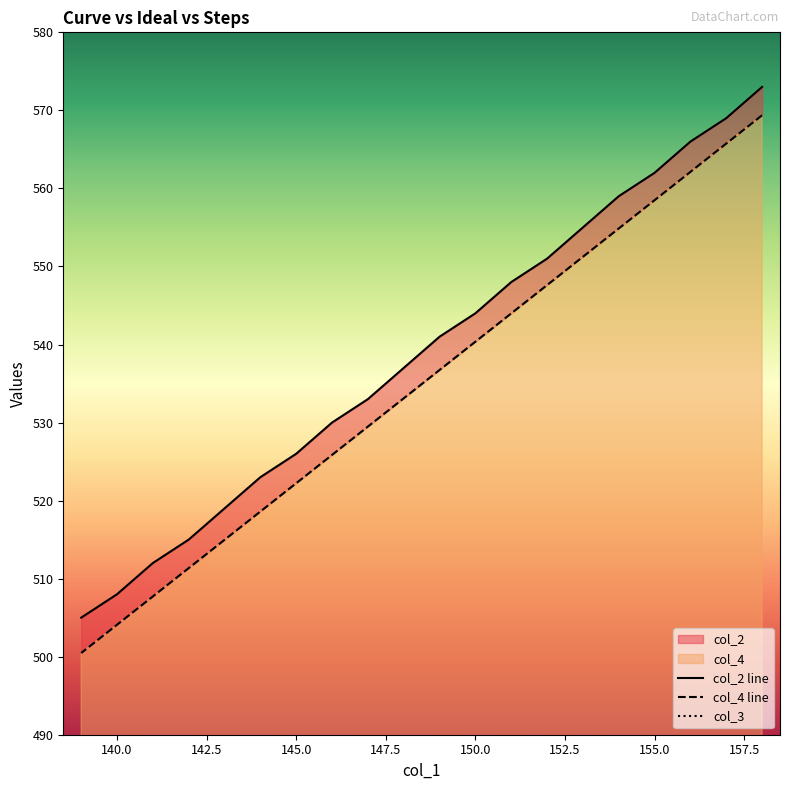

The value of col_3 at 151 is 2.2. True or false?

False